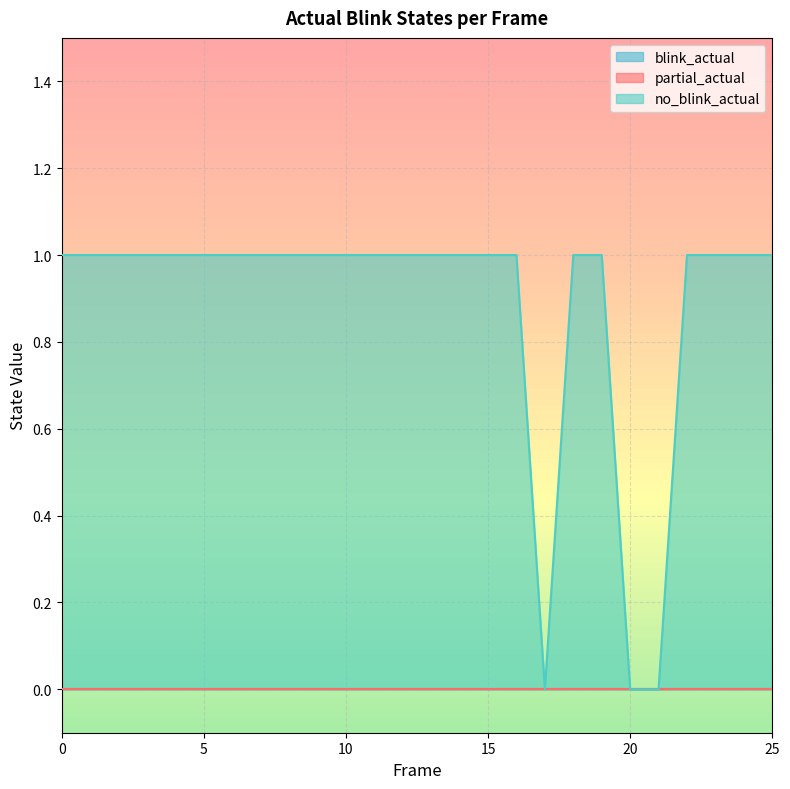

What is the spread (max minus min) of values at 5?

1